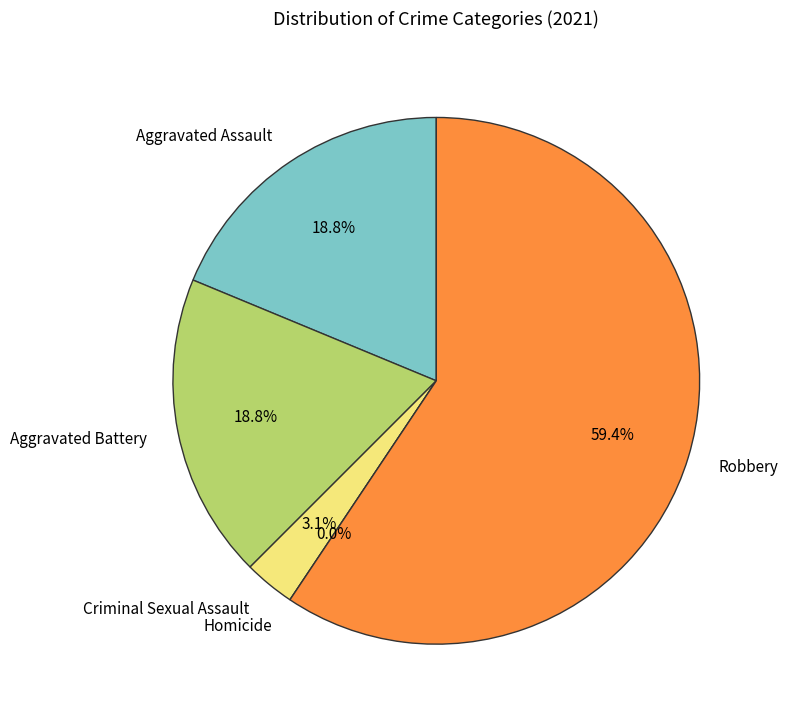

The Homicide slice represents 12% of the pie. True or false?

False